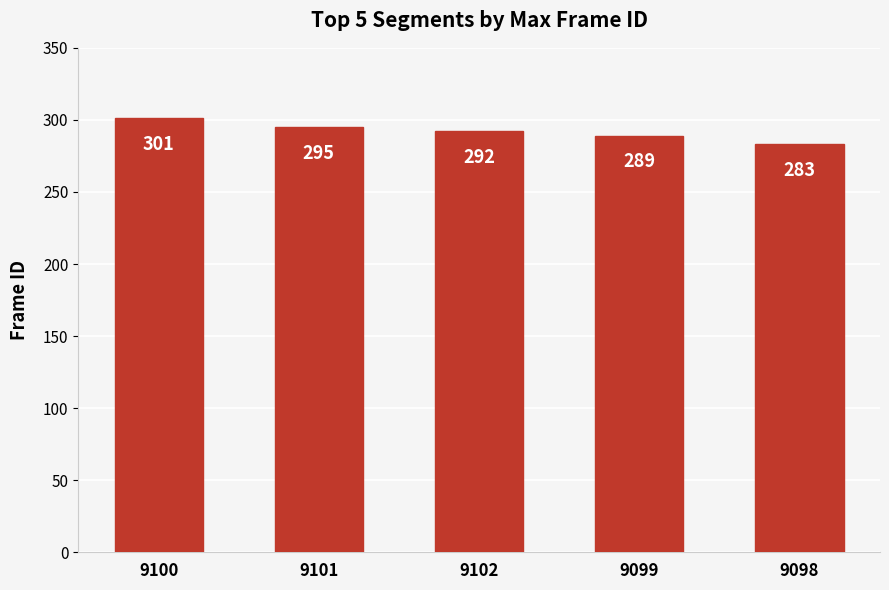

Rank the categories by value from highest to lowest.

9100, 9101, 9102, 9099, 9098